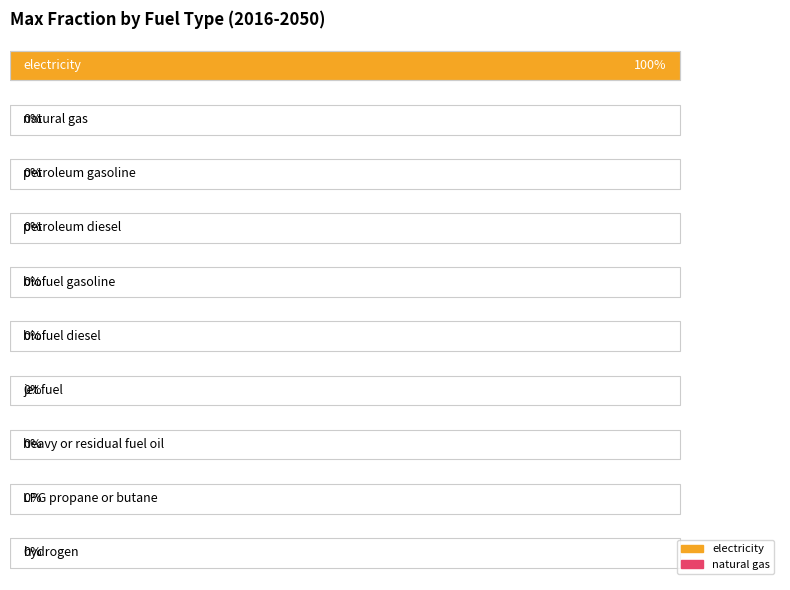

True or false: natural gas has a value of 0 at electricity.

True